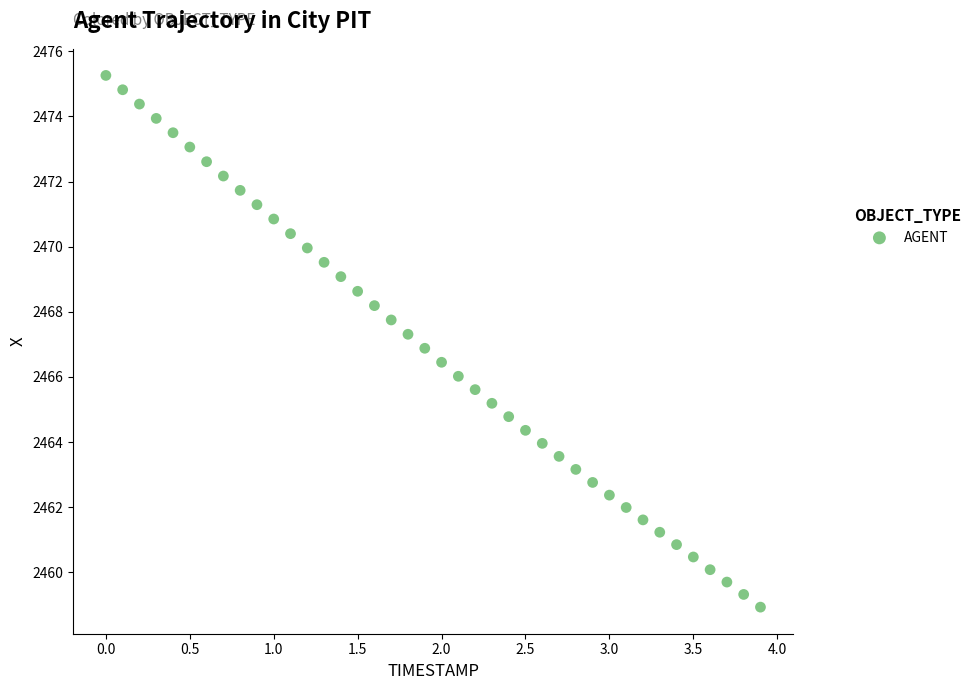

What is the range of X values (max minus min)?

3.9